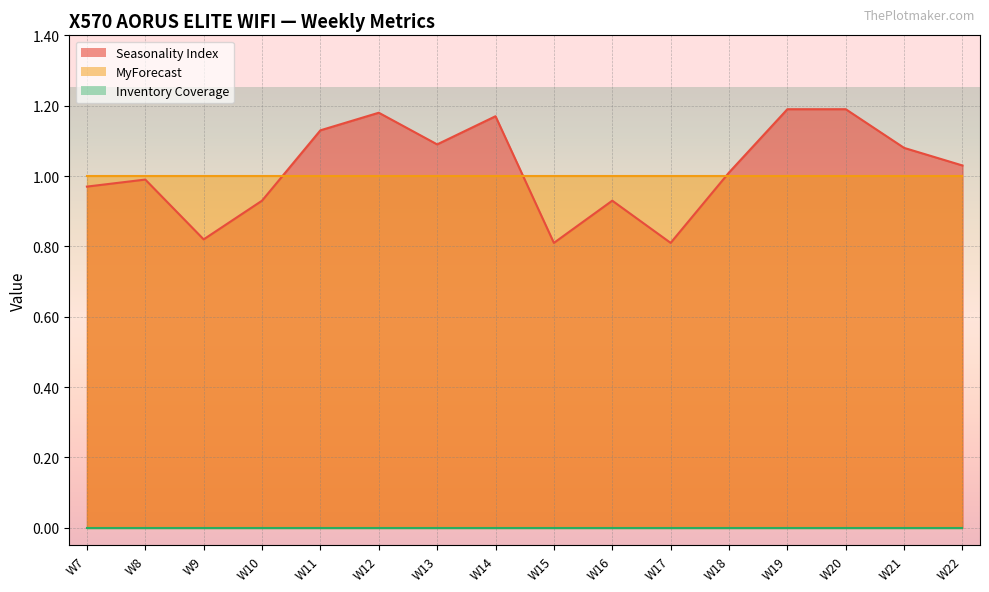

Which series has the largest range (max minus min)?

Seasonality Index